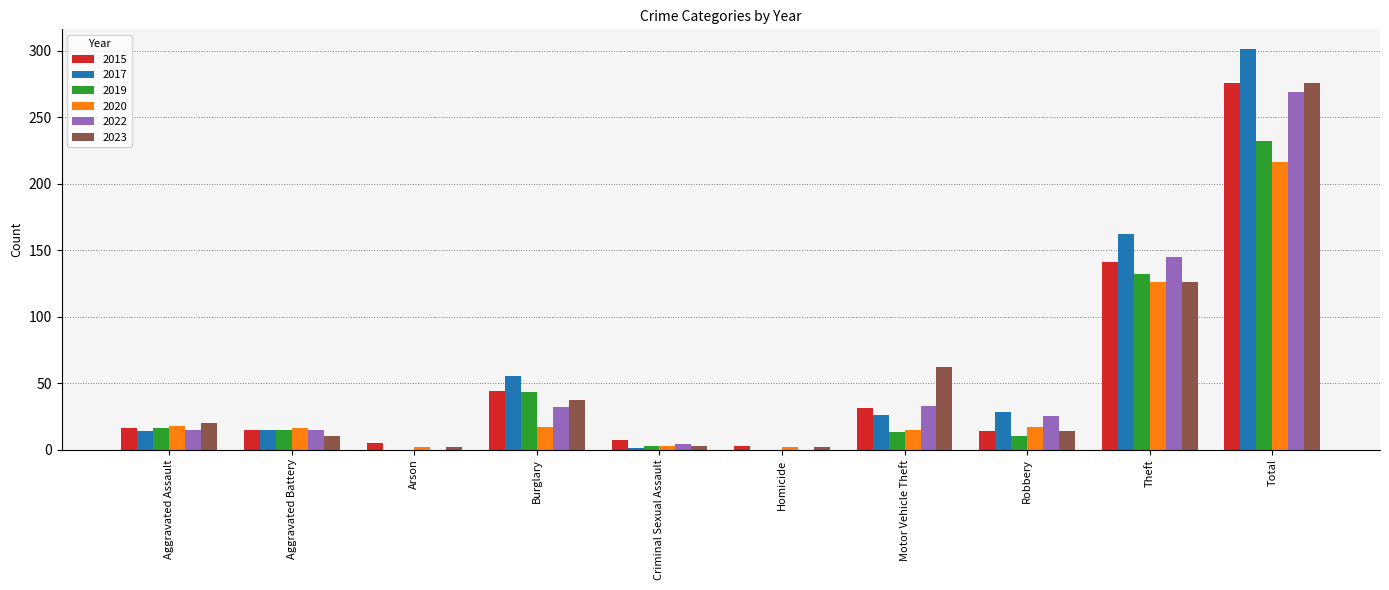

True or false: 2017 has a value of 55 at Burglary.

True